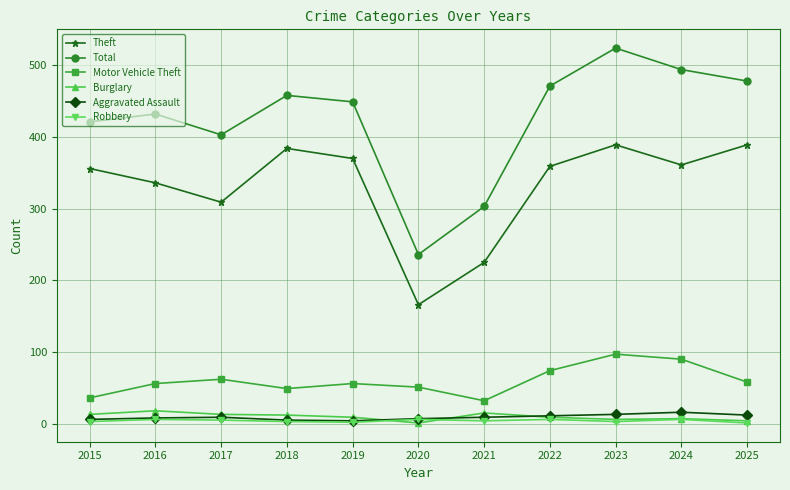

The value of Theft at 2016 is 336. True or false?

True